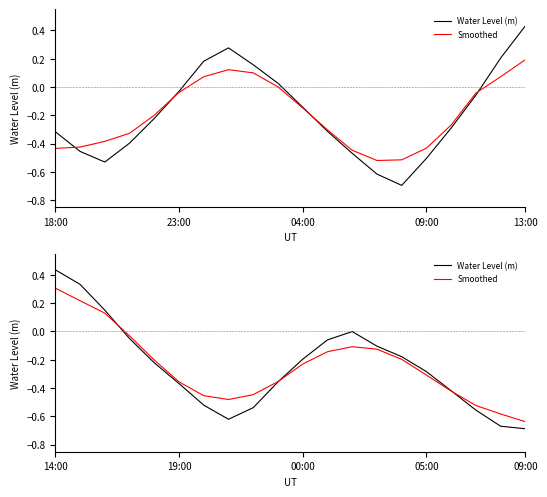

Reading left to right, extract all data points from this chart.

Water Level (m): 0.4	0.3	0.2	-0.0	-0.2	-0.4	-0.5	-0.6	-0.5	-0.4	-0.2	-0.1	-0.0	-0.1	-0.2	-0.3	-0.4	-0.6	-0.7	-0.7
Smoothed: 0.3	0.2	0.1	-0.0	-0.2	-0.4	-0.5	-0.5	-0.4	-0.4	-0.2	-0.1	-0.1	-0.1	-0.2	-0.3	-0.4	-0.5	-0.6	-0.6